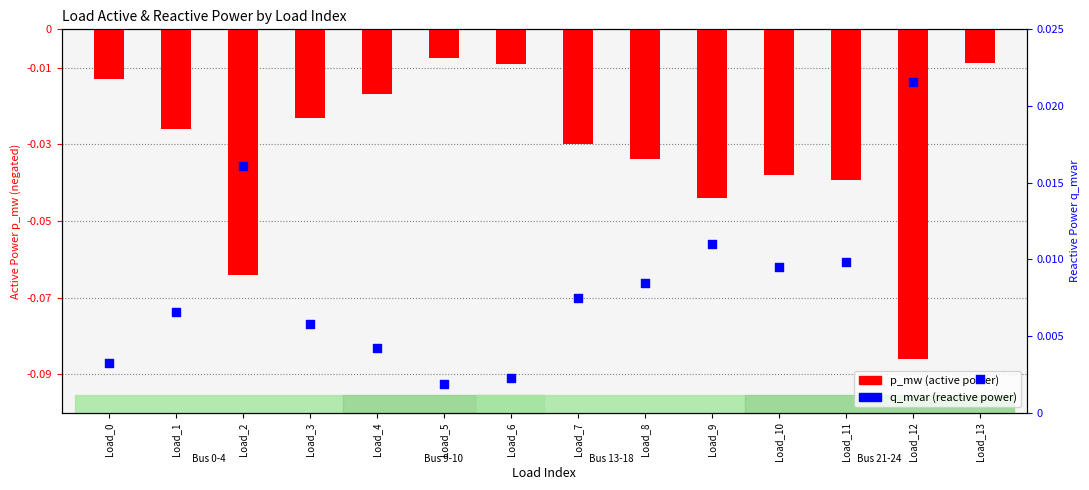

Which series has the largest total across all categories?

q_mvar (reactive power)